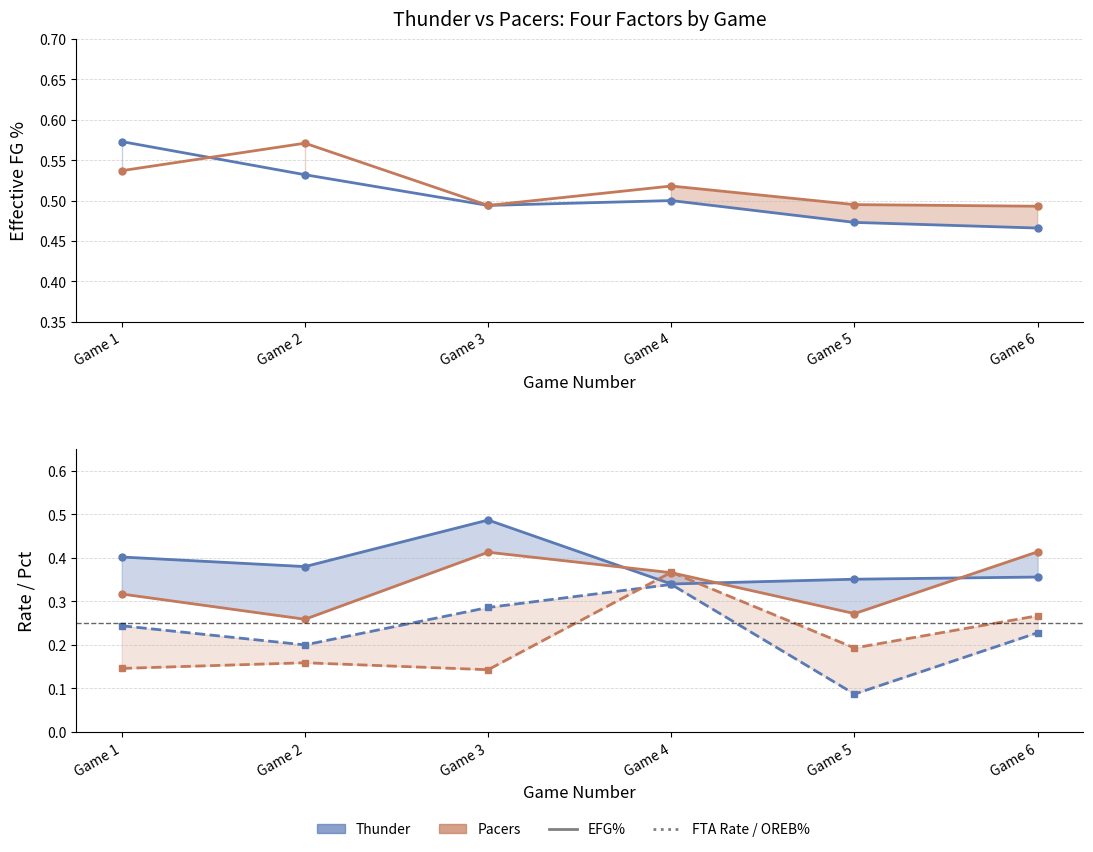

True or false: Pacers EFG% and Thunder FTA Rate cross at least once.

False